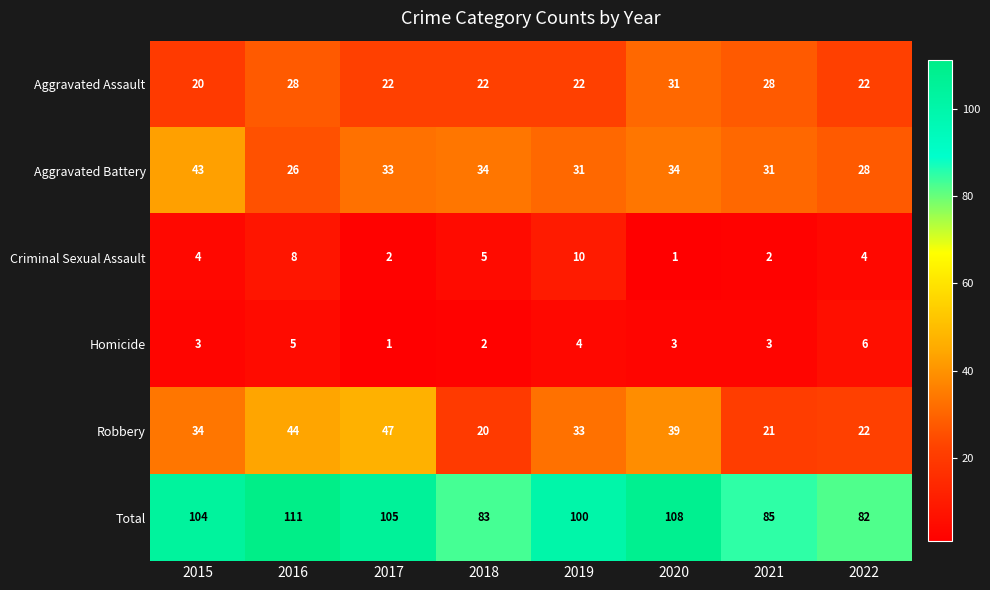

Is it true that Aggravated Assault equals 14 at 2019?

False